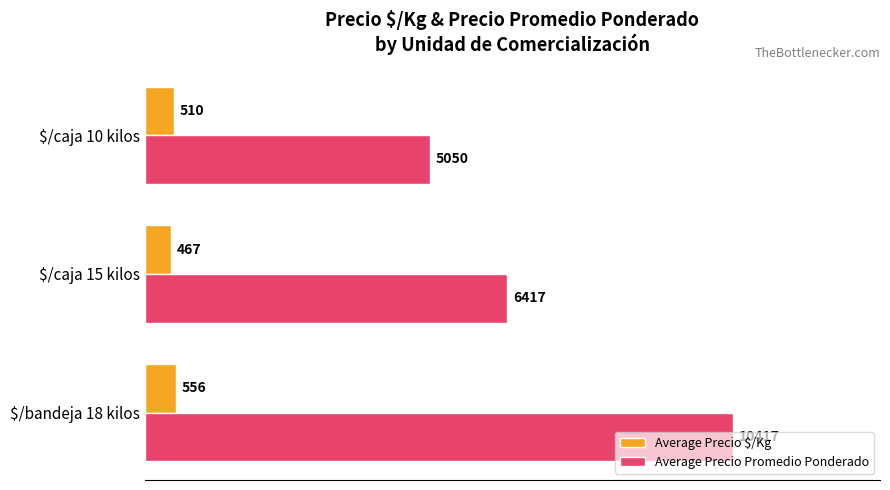

What is the total value across all series at $/caja 15 kilos?

6884